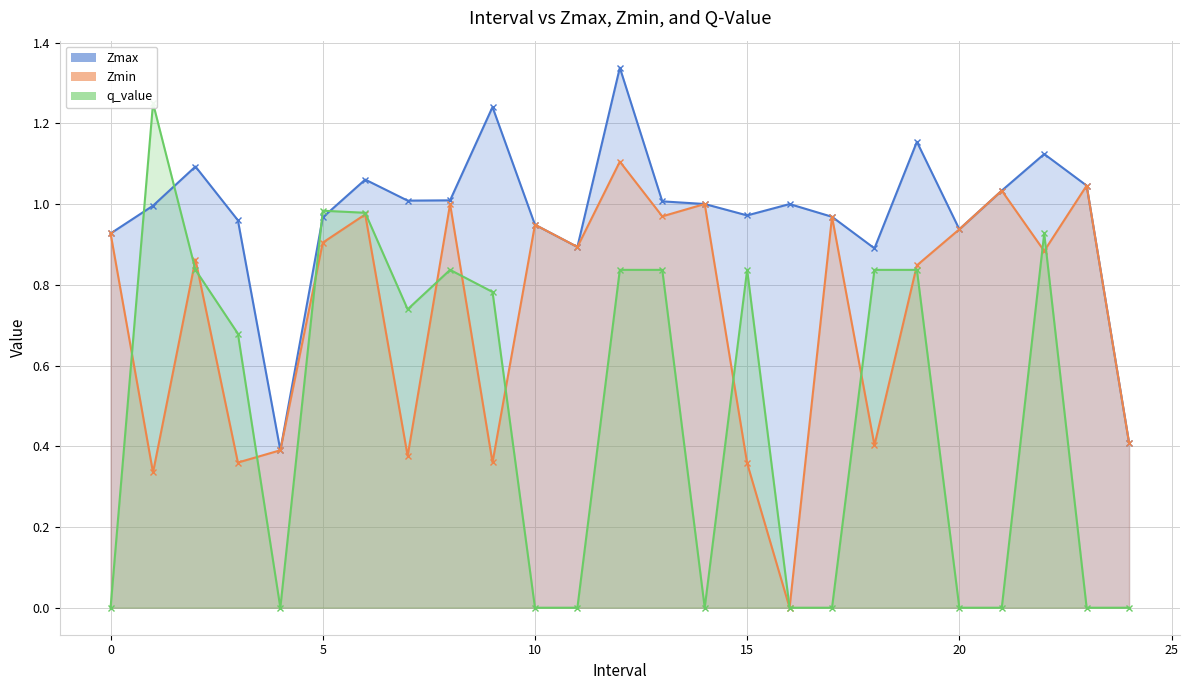

The value of q_value at 1 is 0.4. True or false?

False